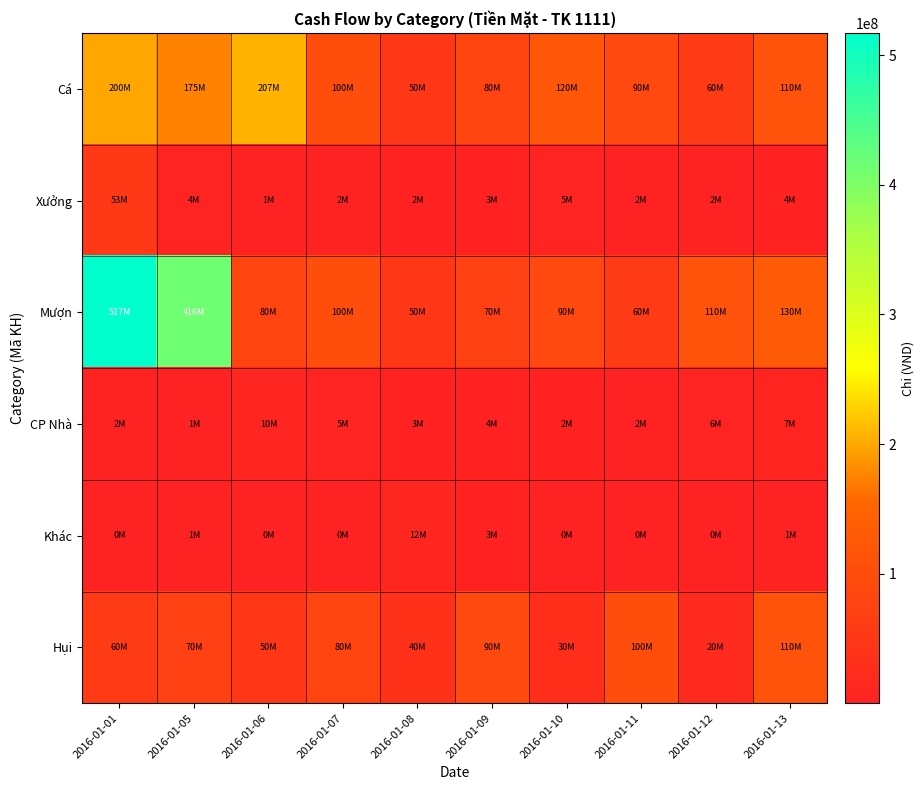

How many series are shown in this chart?

6